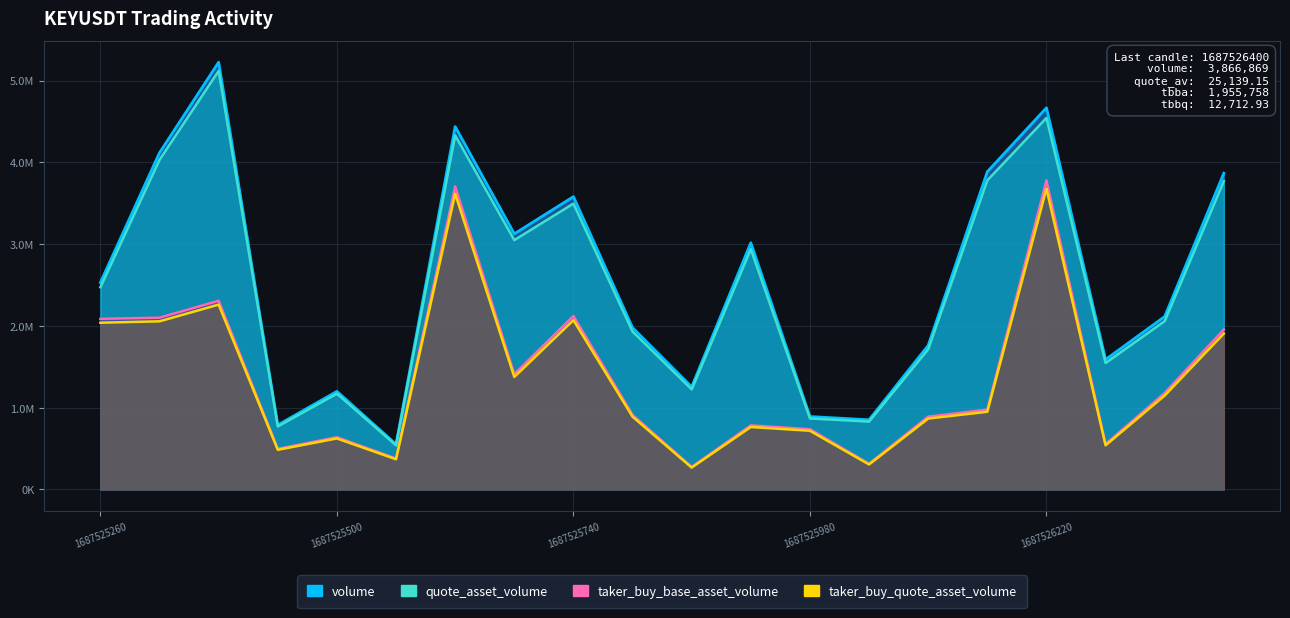

How many values in the quote_asset_volume series are below 2473131?

10